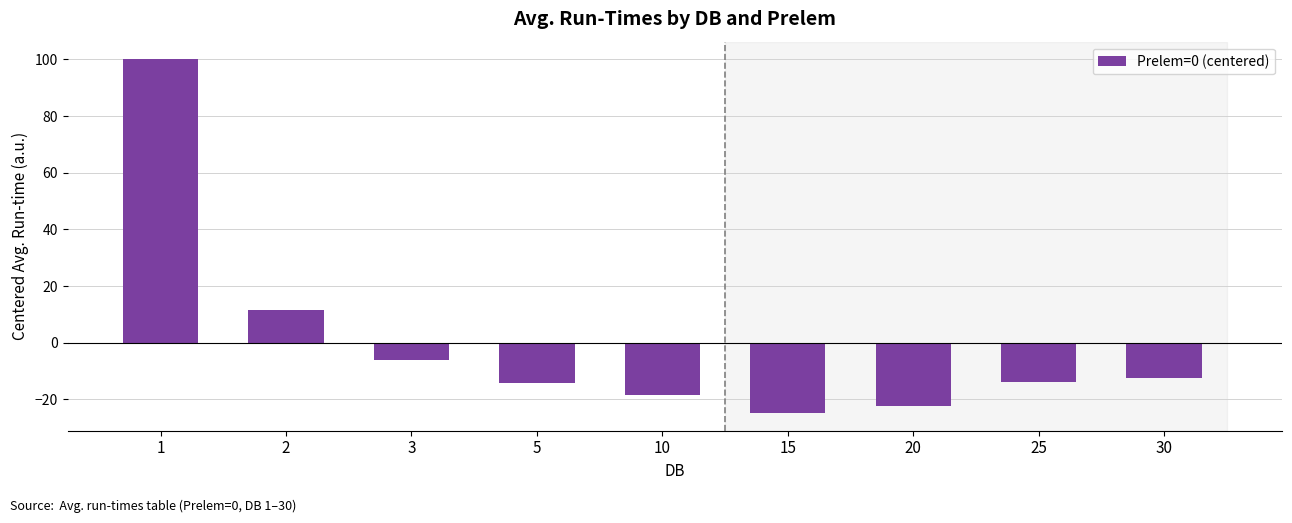

The chart shows a value of -12.3 at 30. True or false?

True